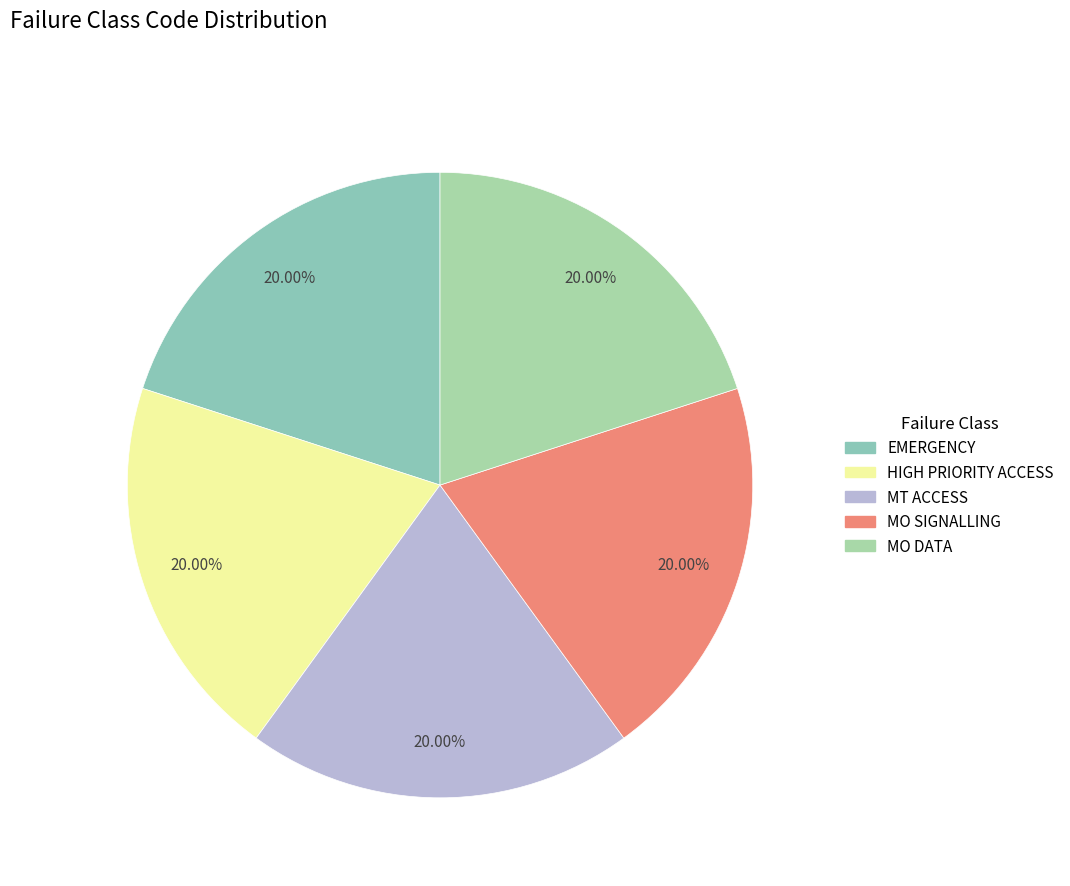

To the nearest percent, what is the average slice percentage?

20%